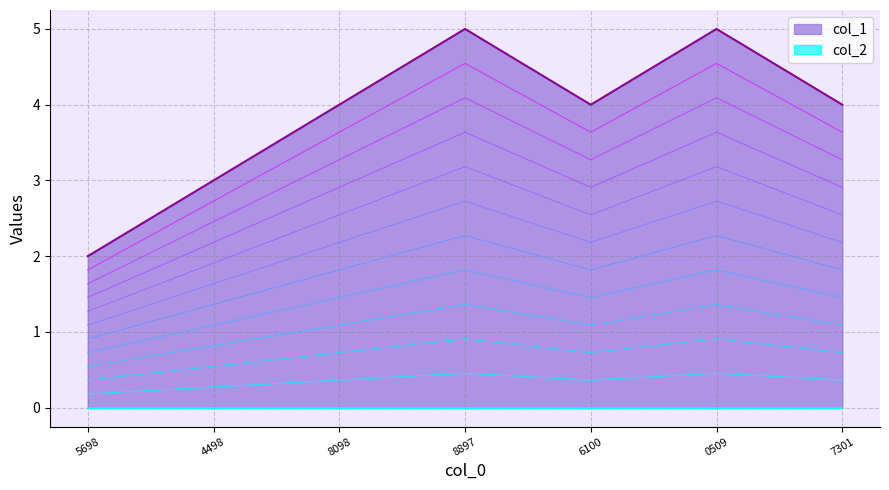

The col_1 series shows 7 at 6100. True or false?

False